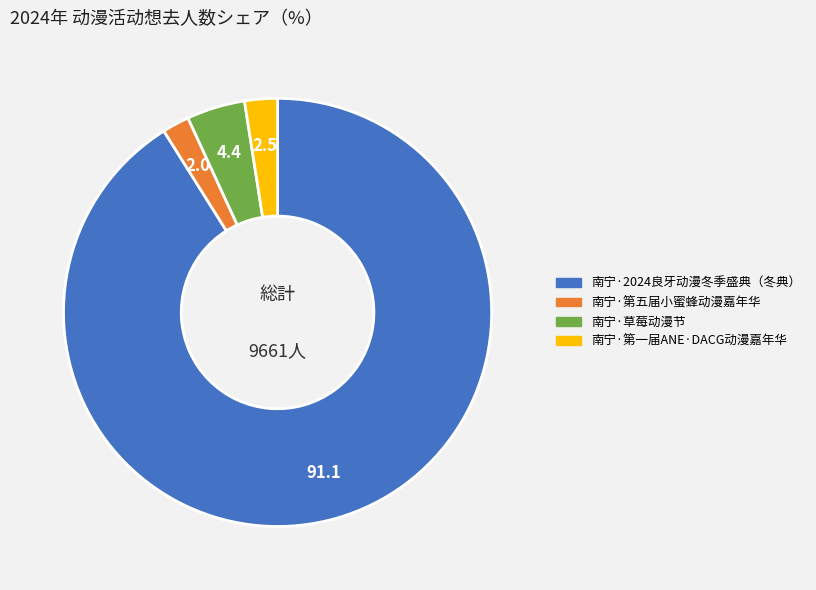

Combined, do 南宁·草莓动漫节 and 南宁·第五届小蜜蜂动漫嘉年华 account for over 50%?

No